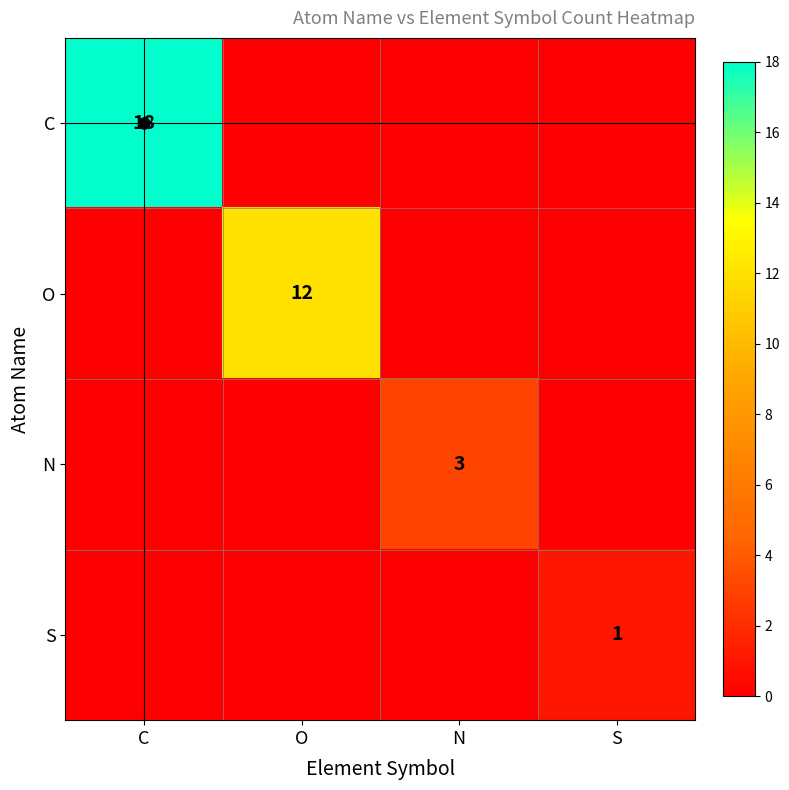

At which label does S reach its minimum?

C